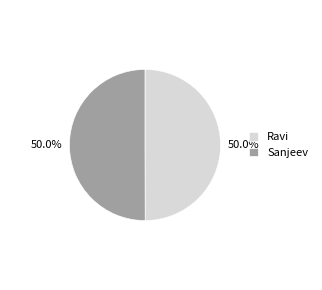

To the nearest percent, what portion does Ravi represent?

50%